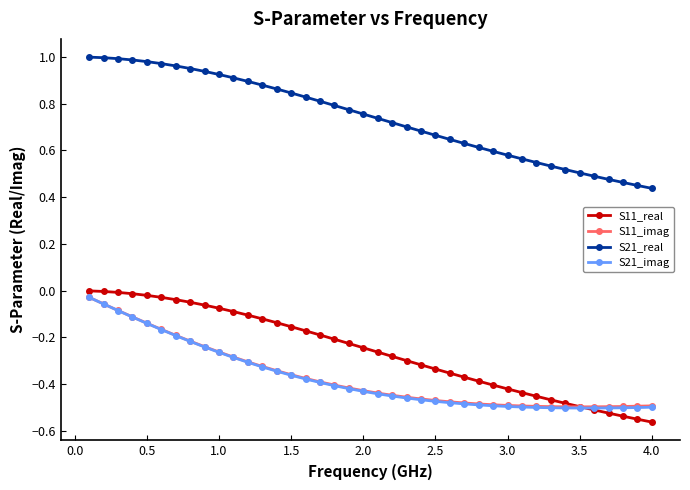

True or false: S11_imag and S21_real cross at least once.

False